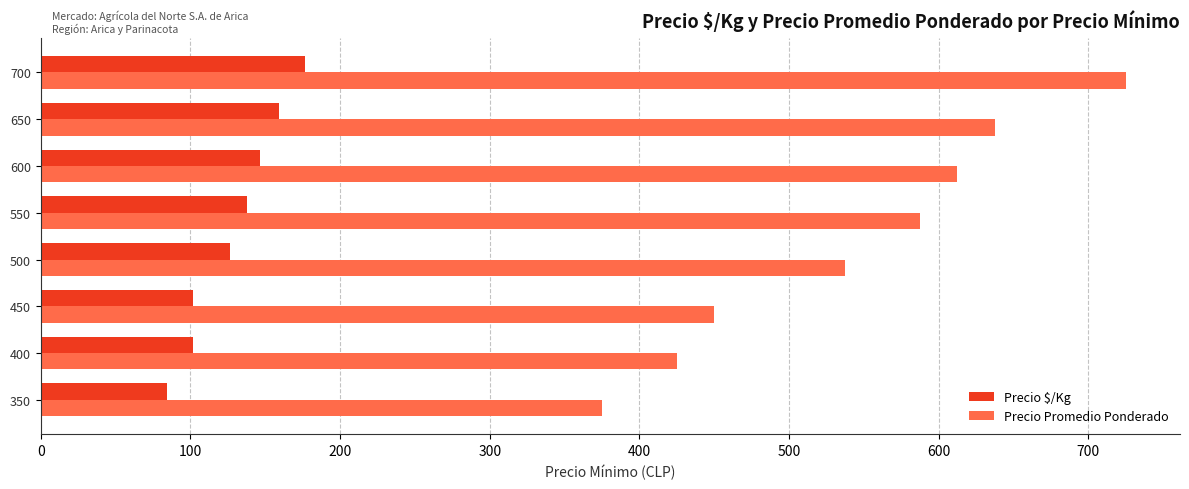

What is the average value of the Precio $/Kg series?

129.3